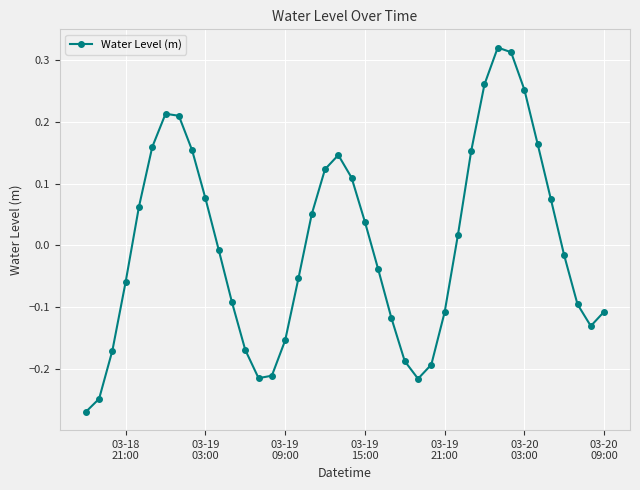

What is the difference between the maximum and second lowest values?

0.6